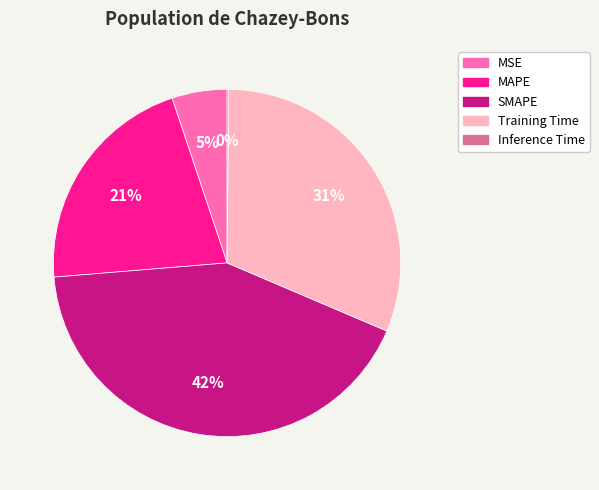

Is there any slice that represents more than half of the pie?

No